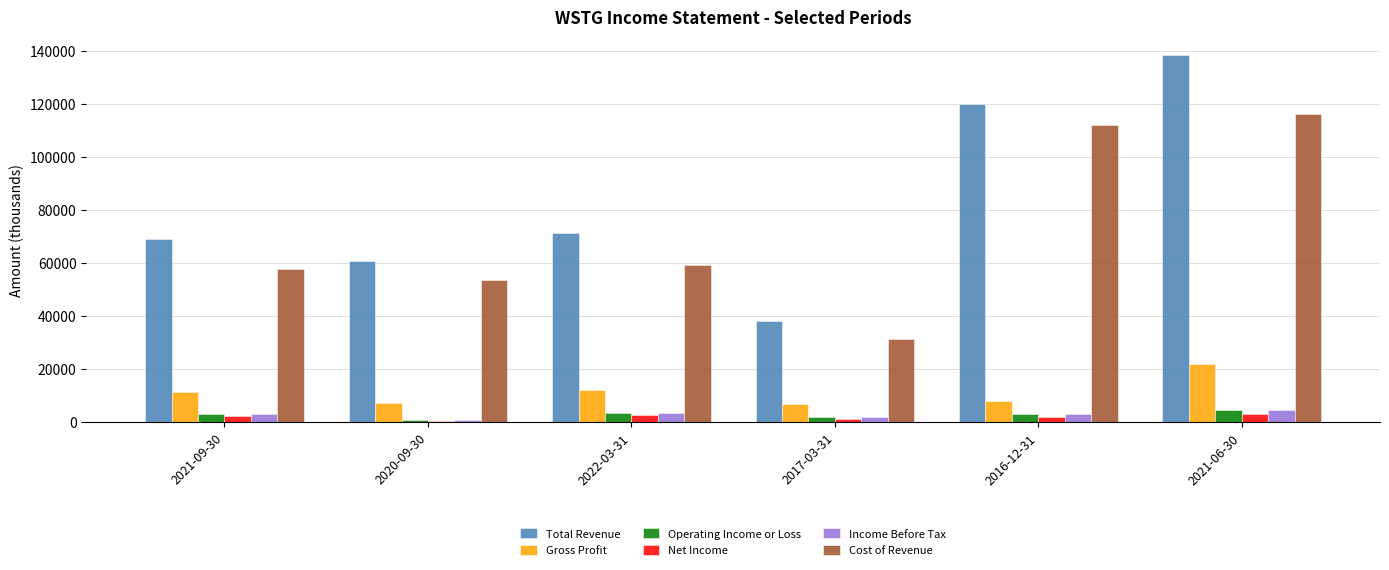

Which series has the widest spread of values?

Total Revenue